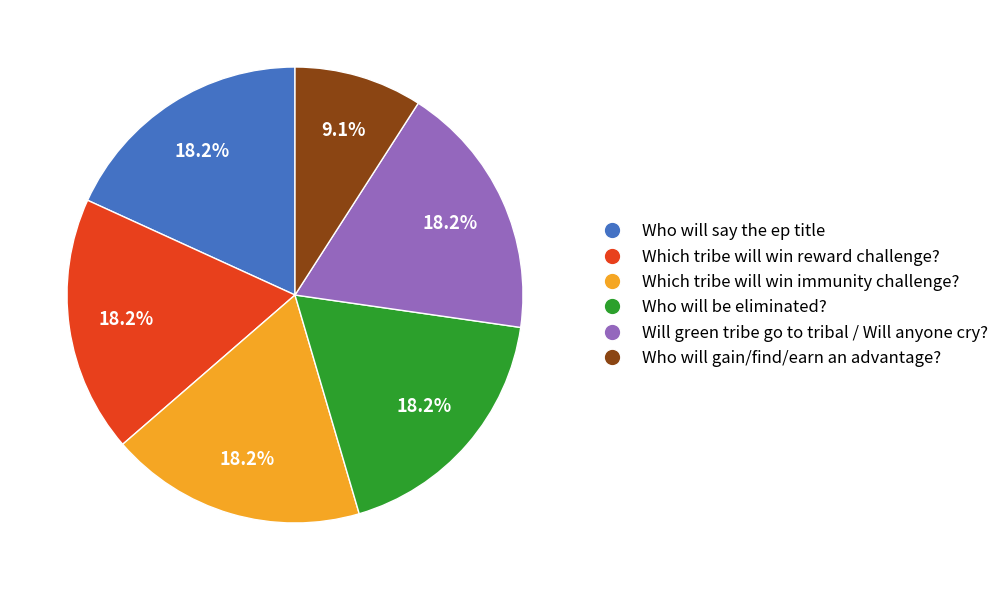

Does any single category account for the majority?

No